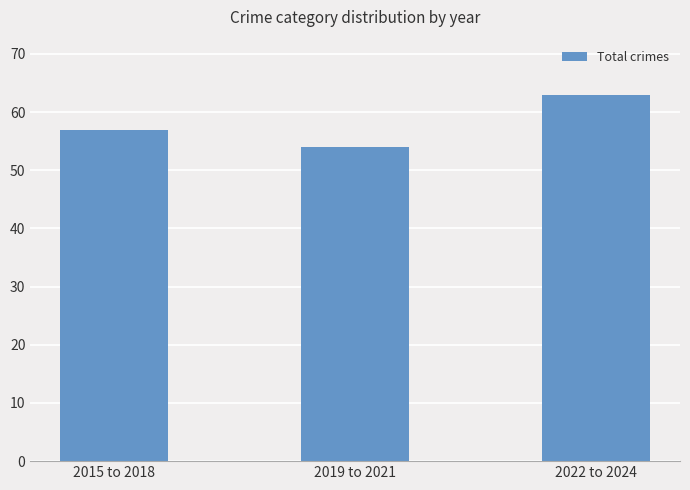

What is the change in value from 2019 to 2021 to 2022 to 2024?

+9